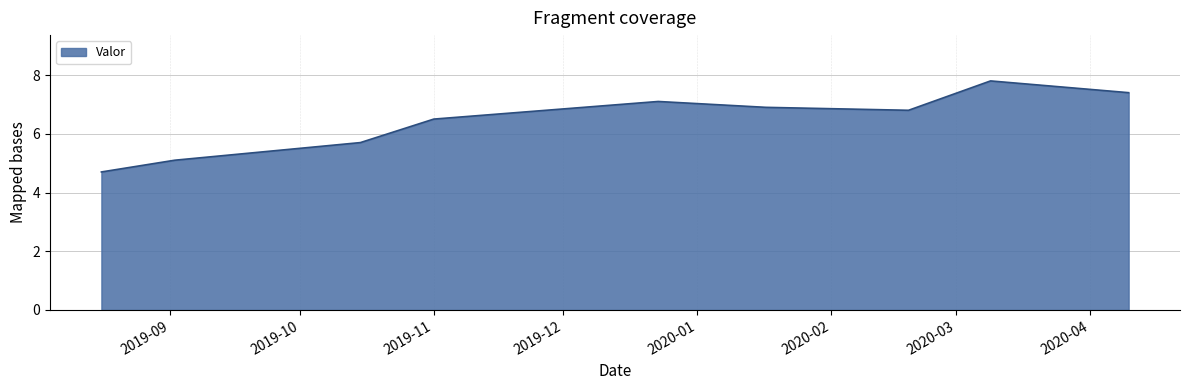

What is the difference between the maximum and minimum values?

3.1